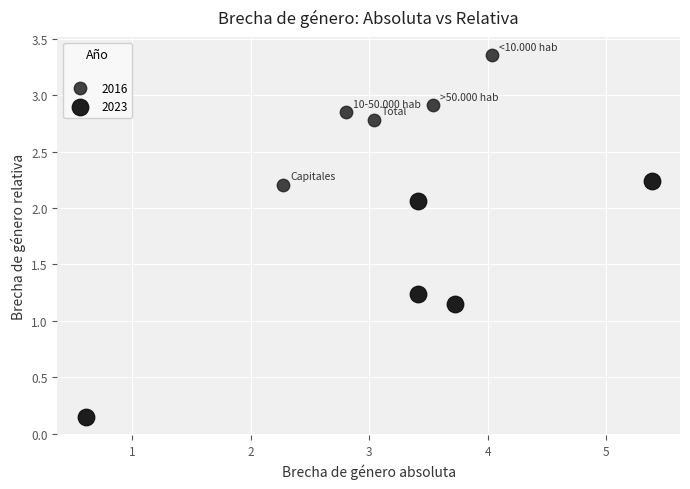

What are all the series names shown in the legend?

2016, 2023